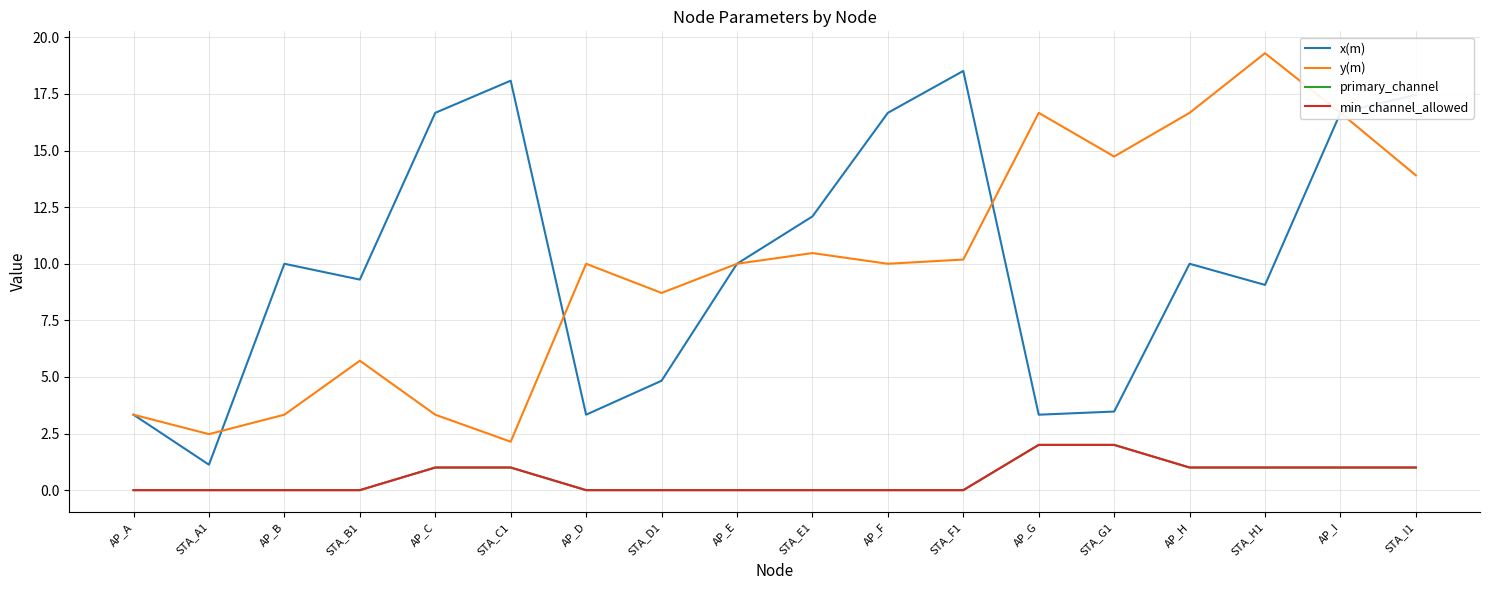

True or false: min_channel_allowed and primary_channel intersect in this chart.

False